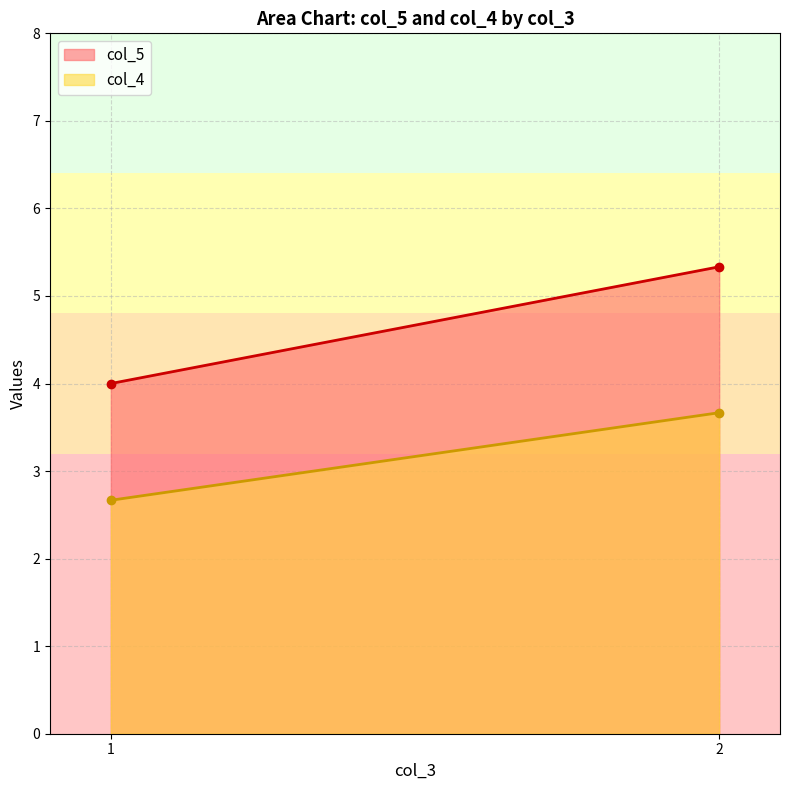

Between 2 and 1, which series saw the biggest shift?

col_5